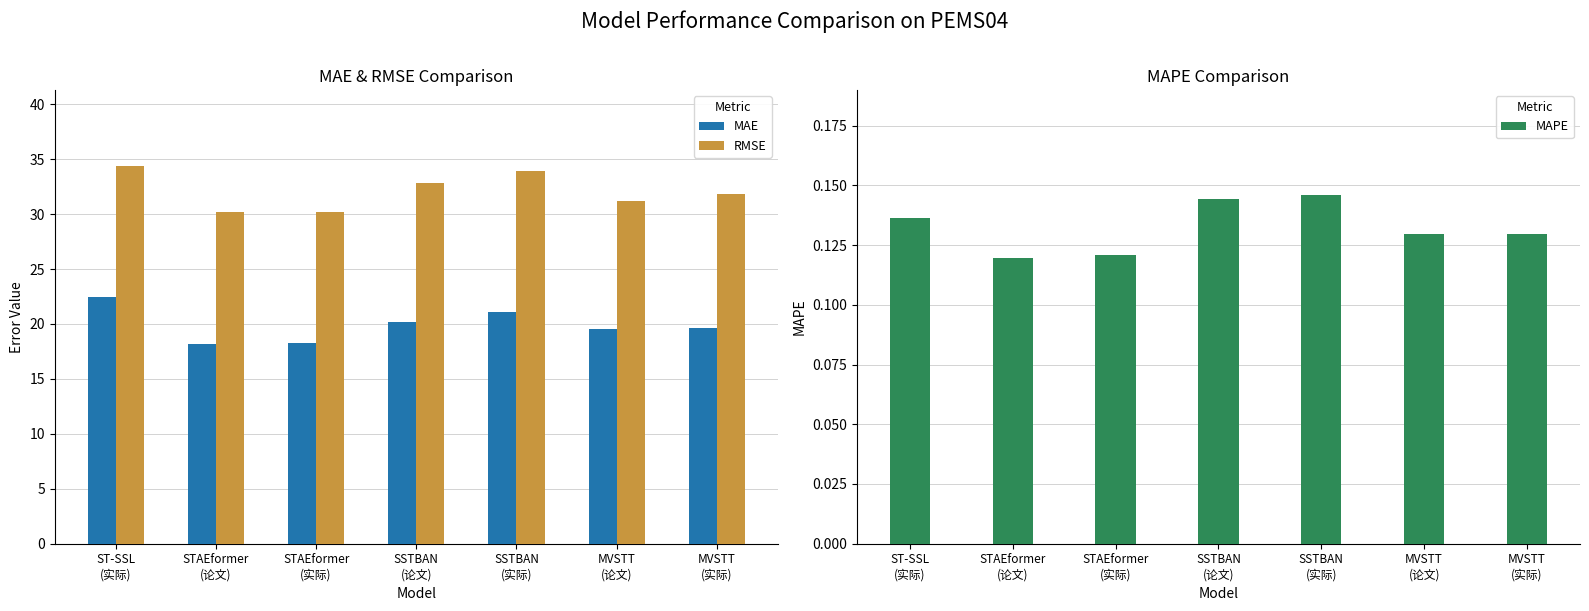

Reading right to left, what are all the values shown in this chart?

MAE: MVSTT
(实际)=19.6	MVSTT
(论文)=19.5	SSTBAN
(实际)=21.1	SSTBAN
(论文)=20.2	STAEformer
(实际)=18.2	STAEformer
(论文)=18.2	ST-SSL
(实际)=22.4
RMSE: MVSTT
(实际)=31.9	MVSTT
(论文)=31.2	SSTBAN
(实际)=33.9	SSTBAN
(论文)=32.8	STAEformer
(实际)=30.2	STAEformer
(论文)=30.2	ST-SSL
(实际)=34.4
MAPE: MVSTT
(实际)=0.1	MVSTT
(论文)=0.1	SSTBAN
(实际)=0.1	SSTBAN
(论文)=0.1	STAEformer
(实际)=0.1	STAEformer
(论文)=0.1	ST-SSL
(实际)=0.1